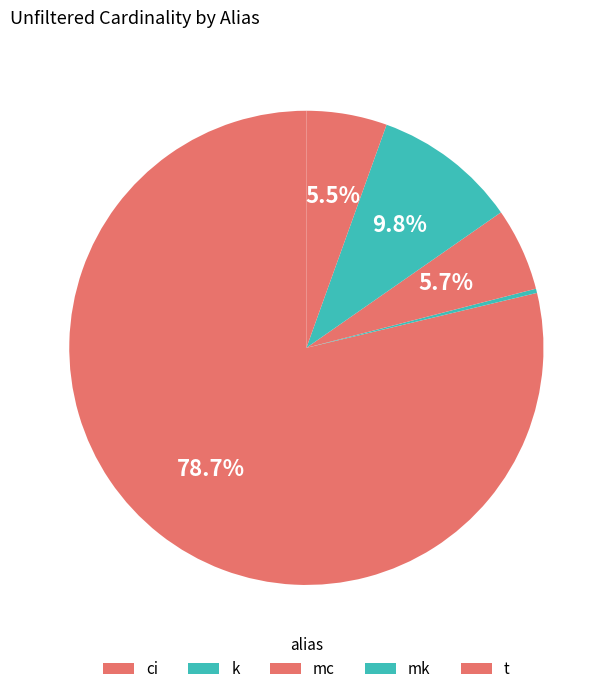

How many segments does this pie chart have?

5